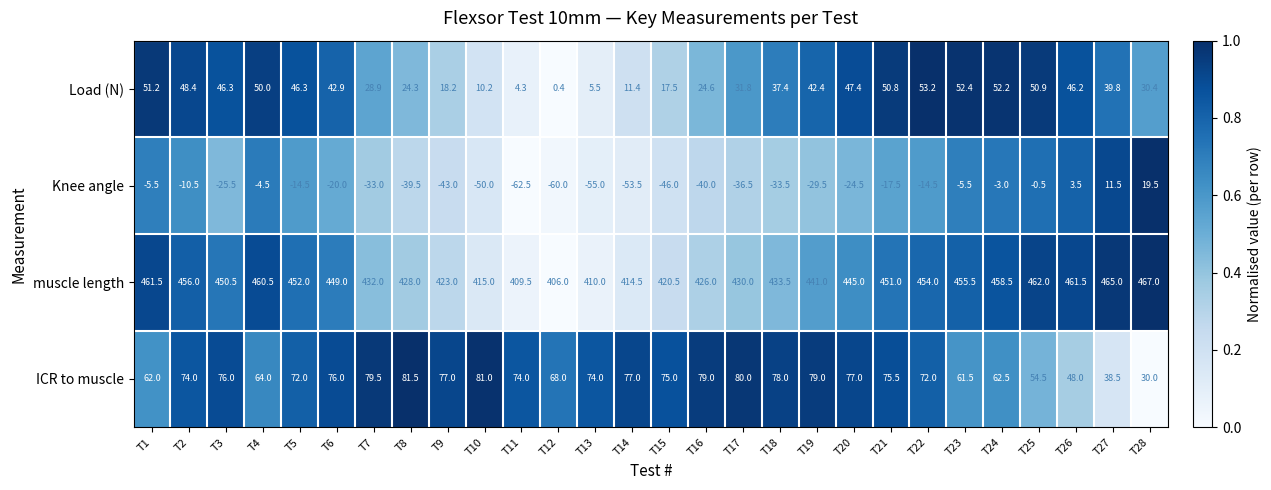

Is it true that muscle length equals 109.9 at T1?

False